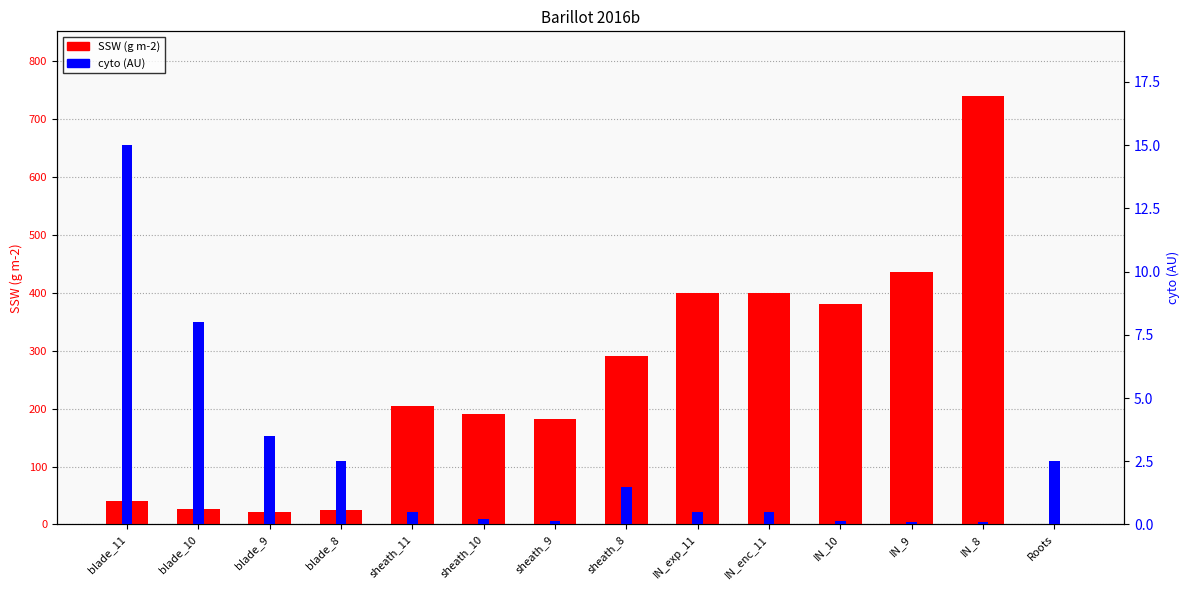

What is the total value across all series at IN_8?

740.1